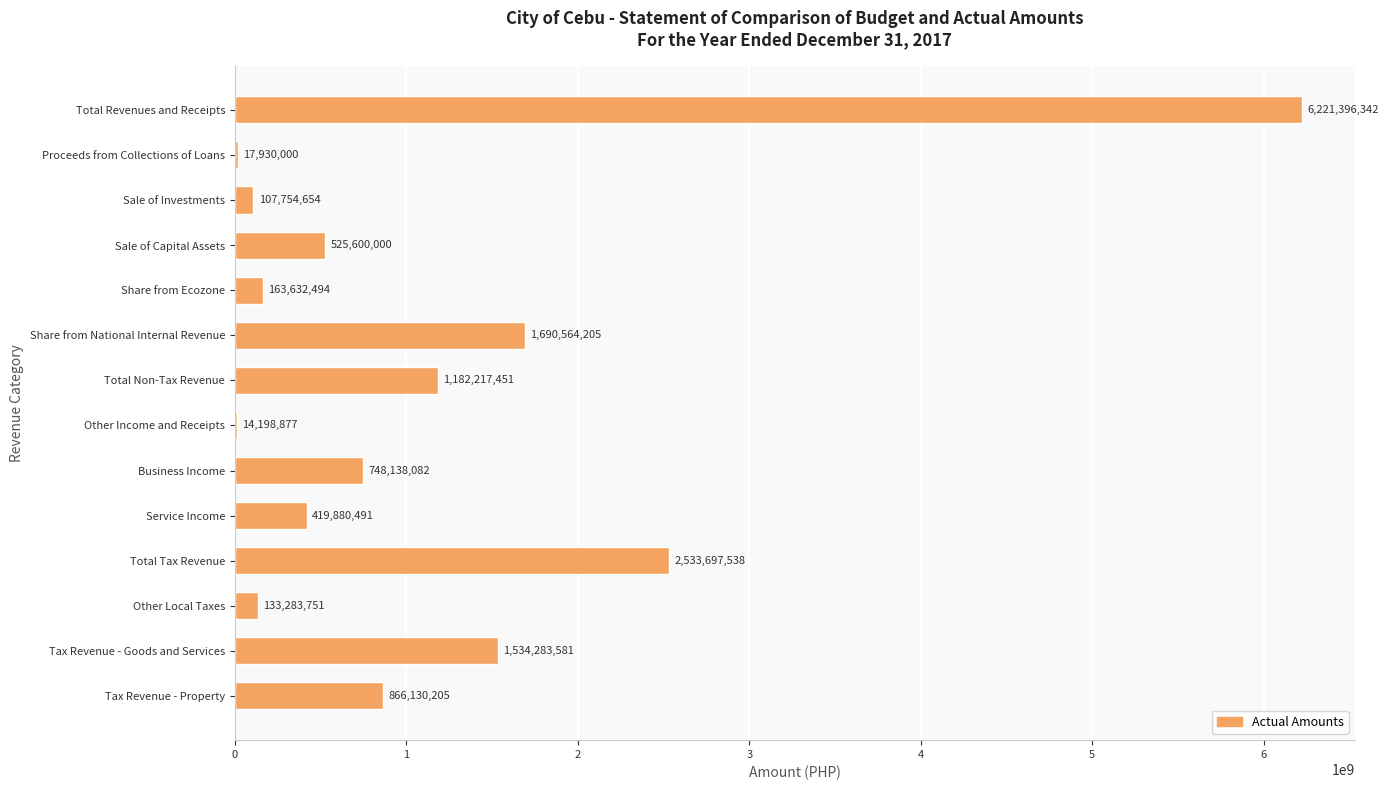

At which label is the value closest to 3117797609?

Total Tax Revenue